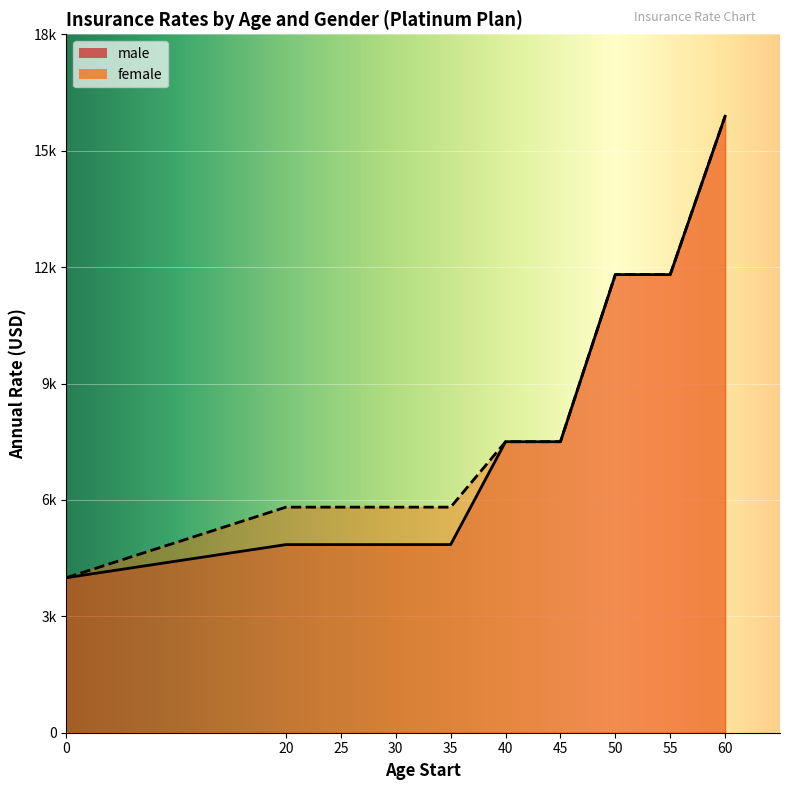

True or false: female and male intersect in this chart.

False